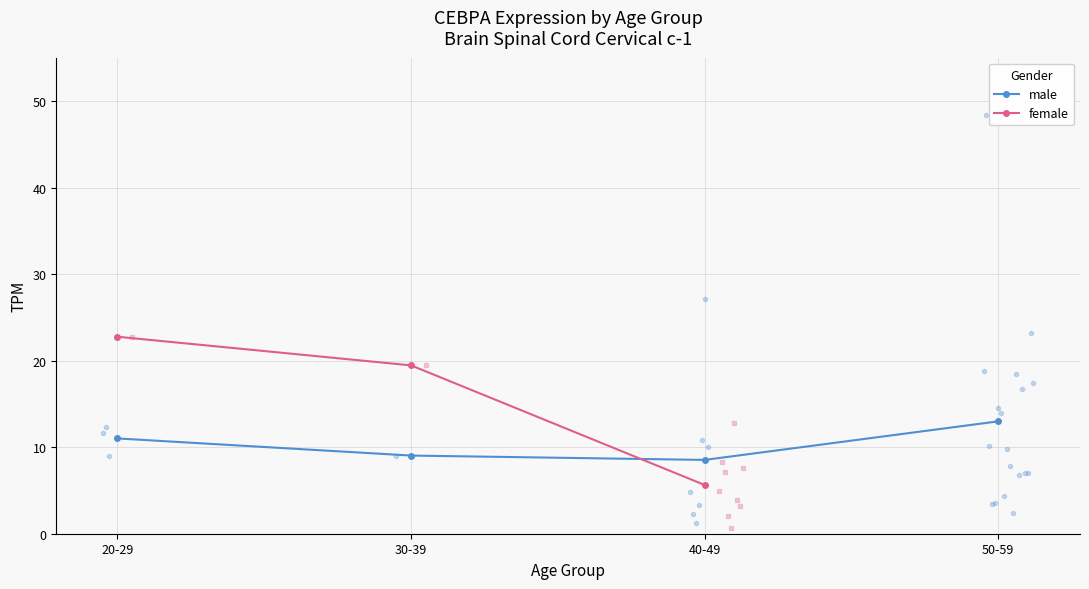

What is the total value across all series at 40-49?

14.2